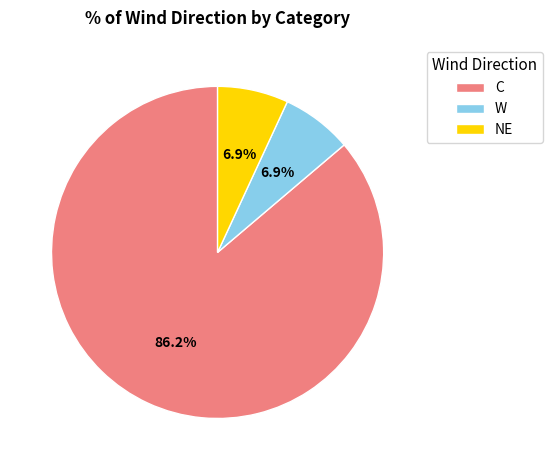

Is it true that W is 14% of the pie?

False